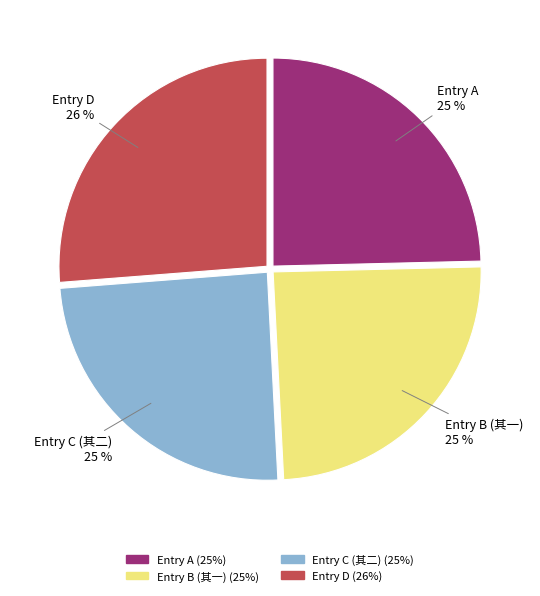

How many slices are in this pie chart?

4